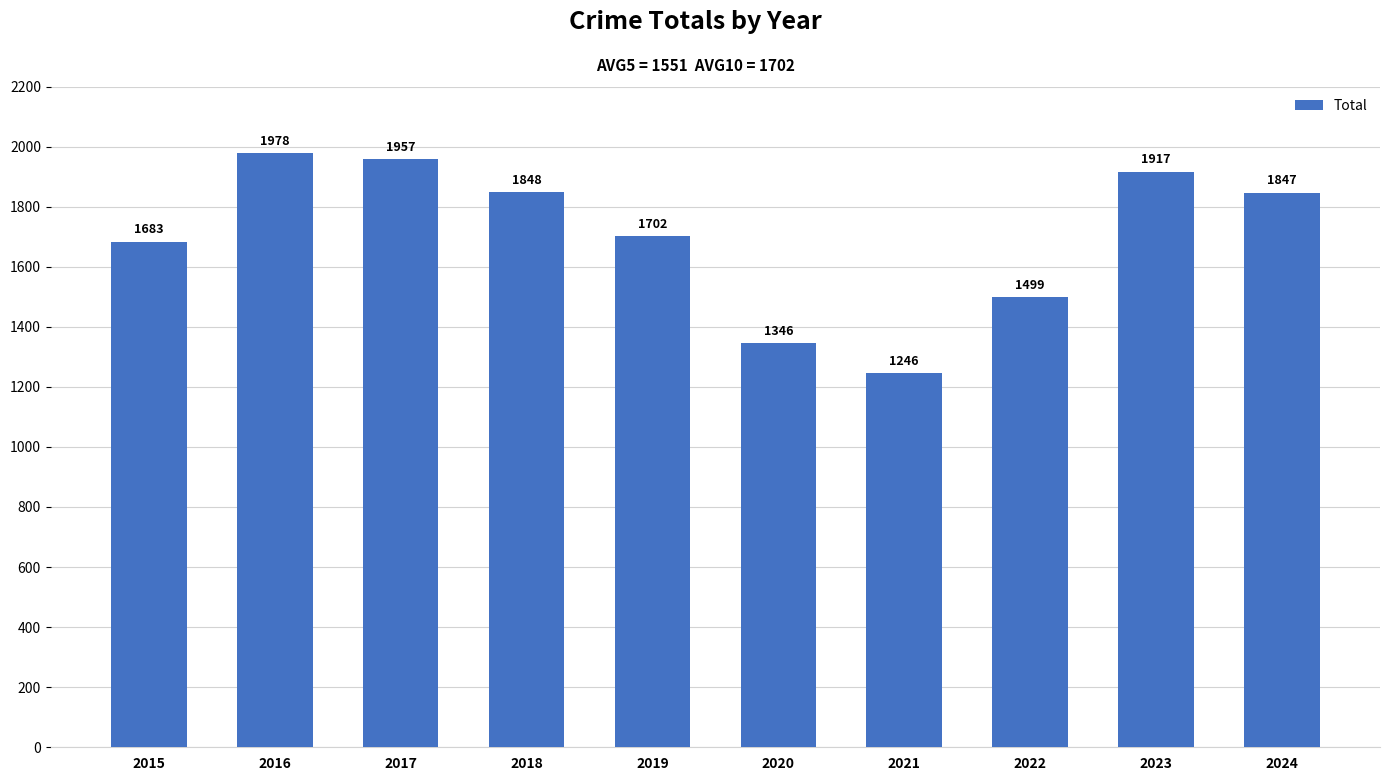

What is the change in value from 2016 to 2018?

-130